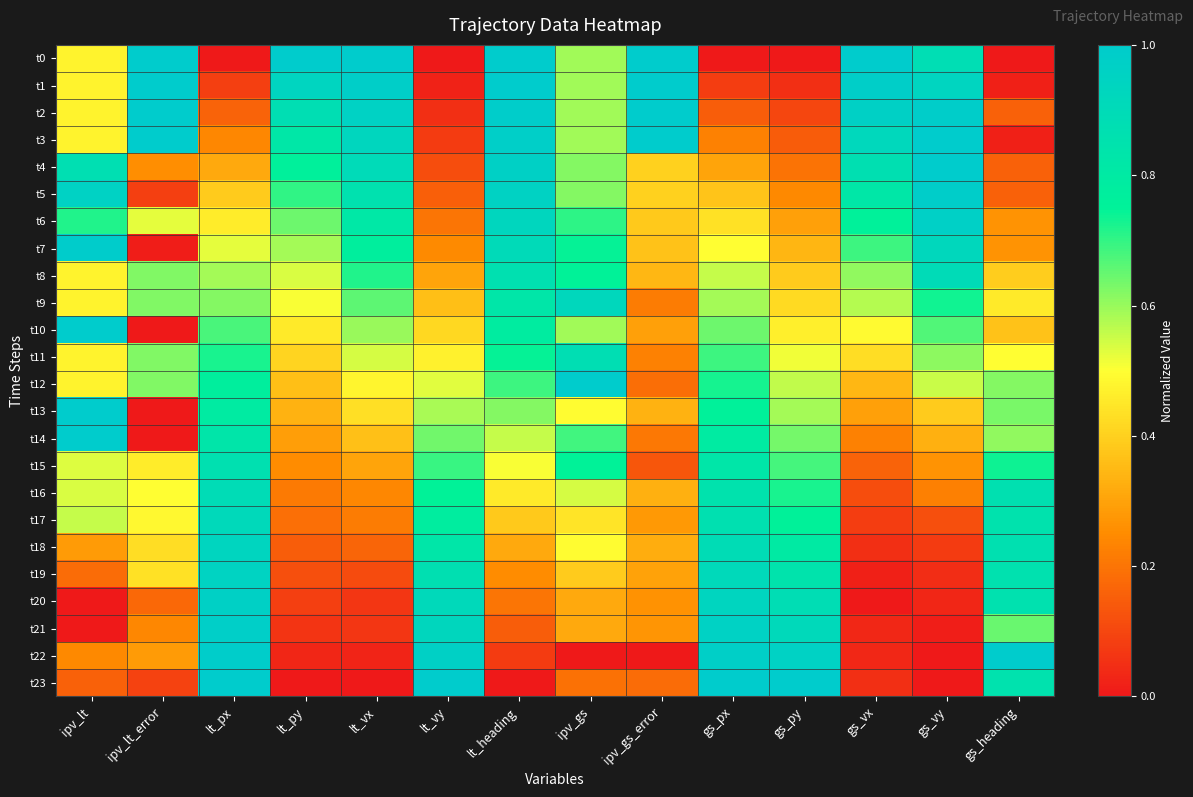

Which category has the highest value across all series?

ipv_lt_error